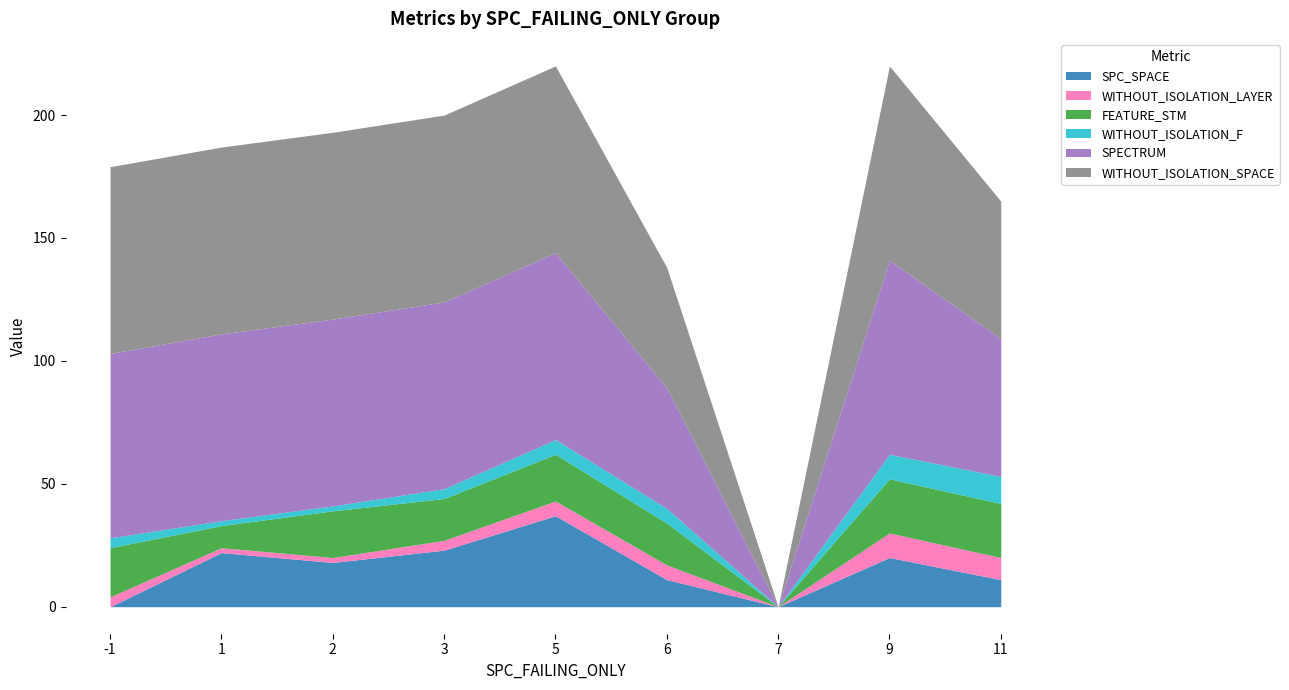

Which series has the widest spread of values?

SPECTRUM